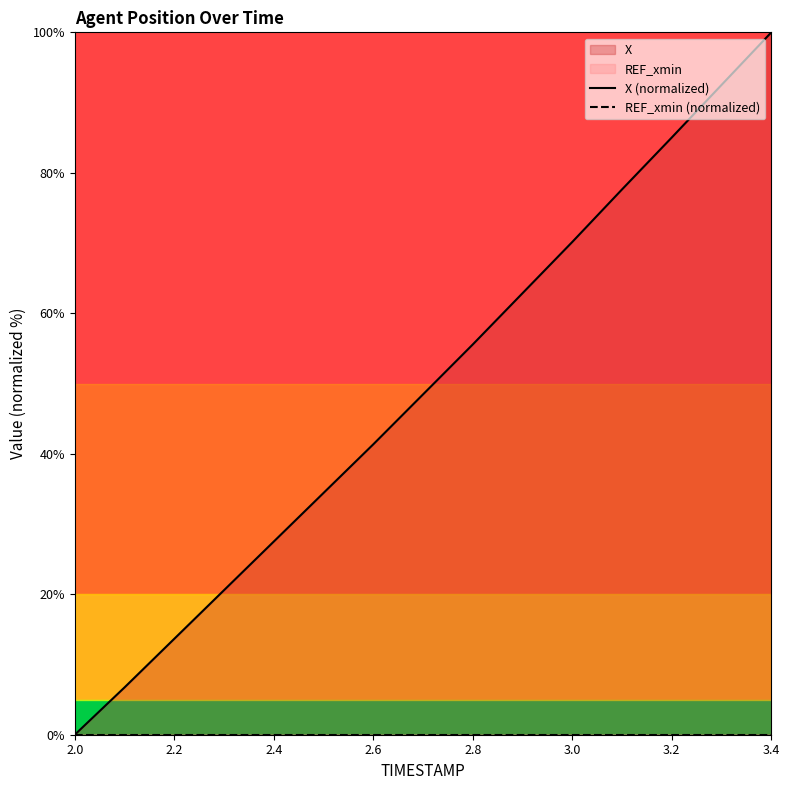

At which label does X (normalized) reach its minimum?

2.0